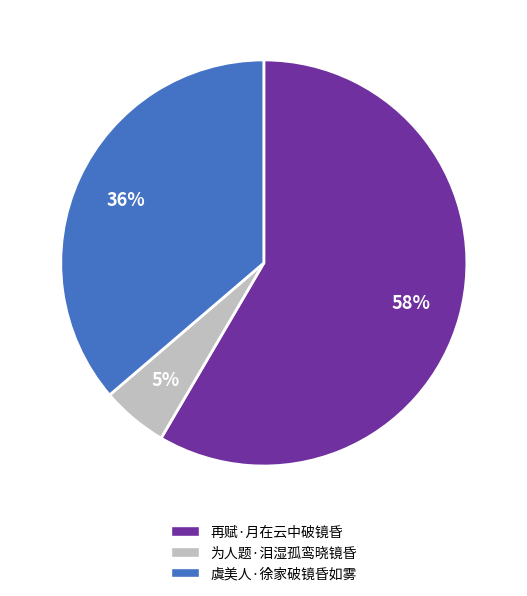

What is the ratio of the value at 为人题·泪湿孤鸾晓镜昏 to the value at 虞美人·徐家破镜昏如雾?

0.1